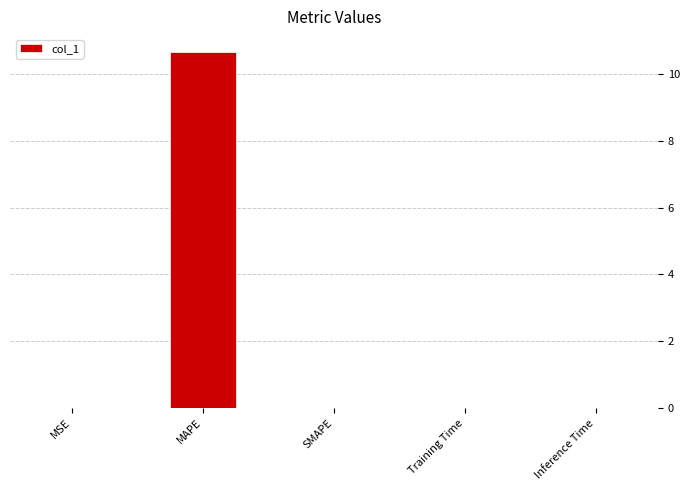

What is the sum of all values?

10.7